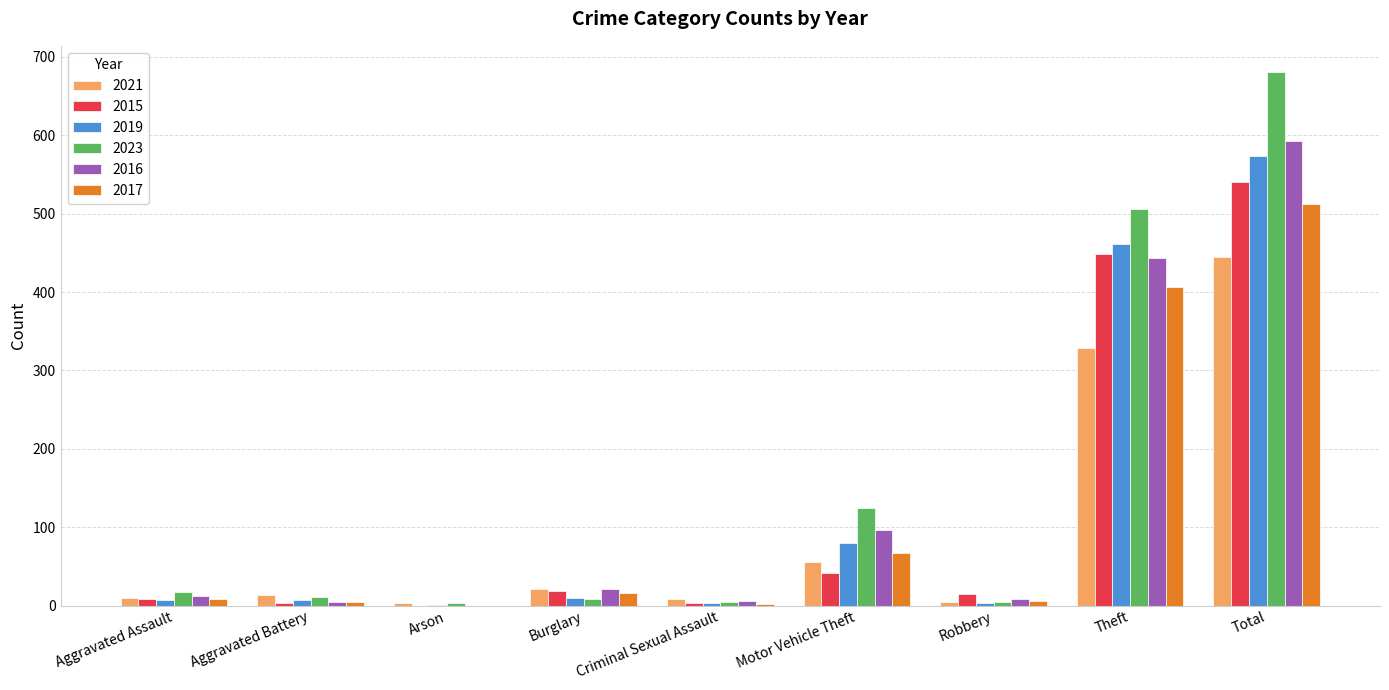

The 2017 series shows 407 at Theft. True or false?

True